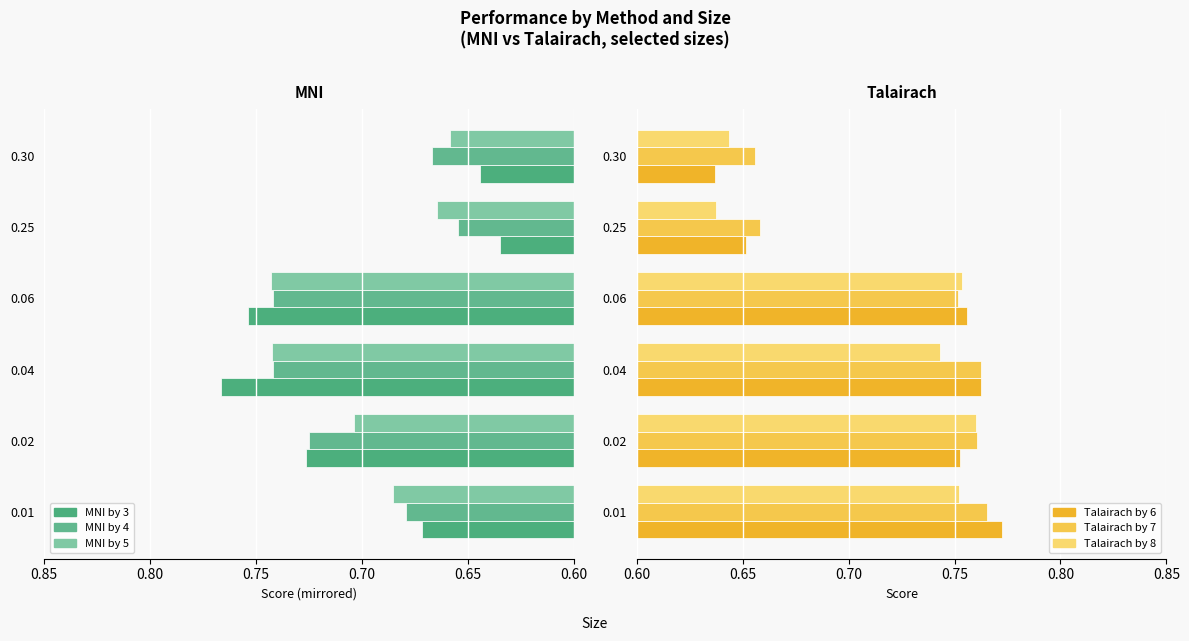

Rank the categories by Talairach by 6 value from lowest to highest.

0.30, 0.25, 0.02, 0.06, 0.04, 0.01